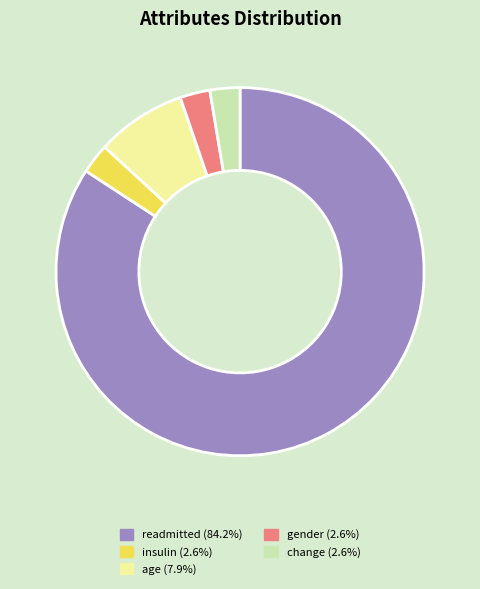

Count the number of slices in the pie.

5